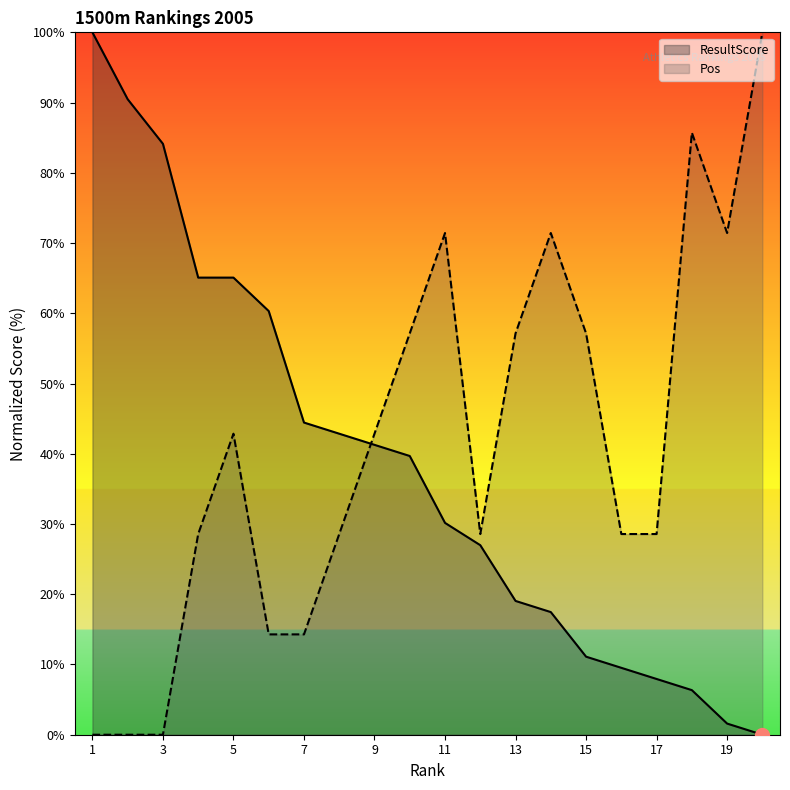

Which series ends up on top after the final intersection of Pos and ResultScore?

Pos